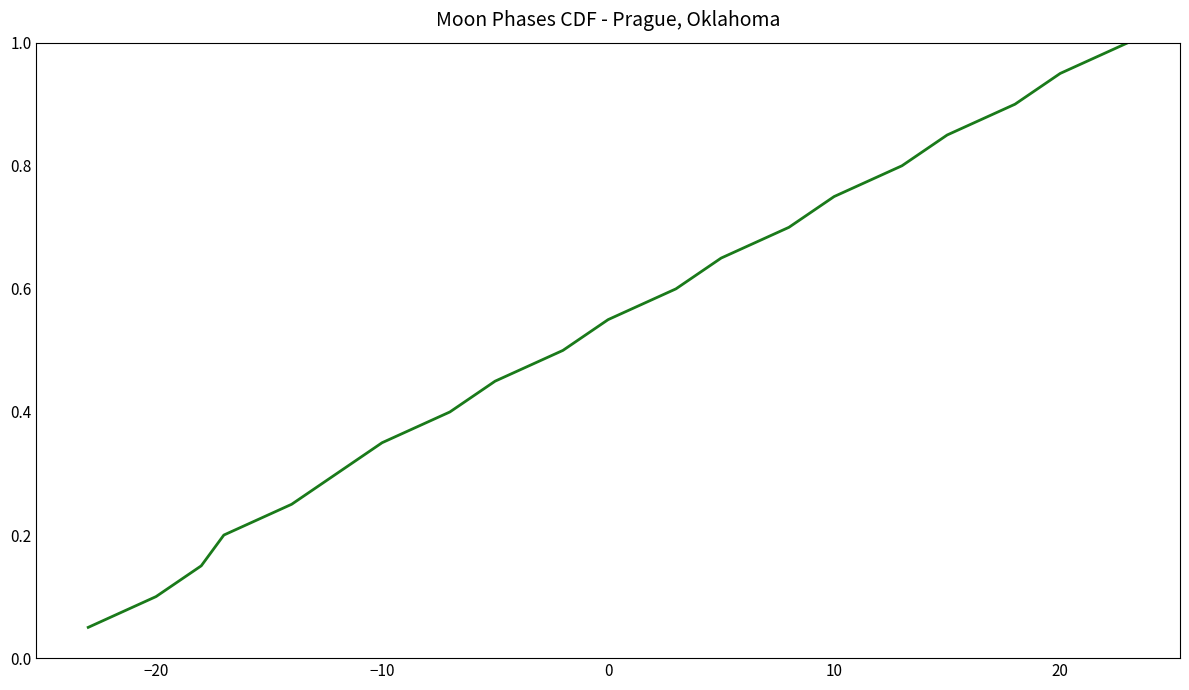

What is the maximum value shown in the chart?

1.0